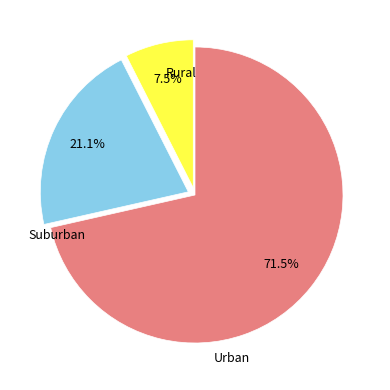

Is there a majority slice in this chart?

Yes